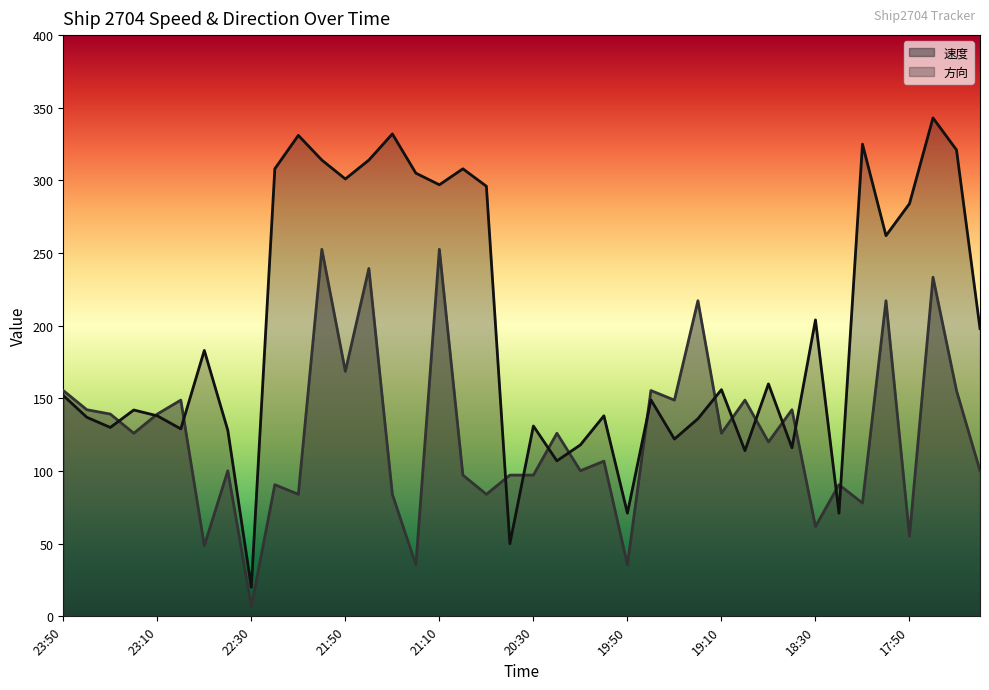

How many lines are shown in the chart?

2